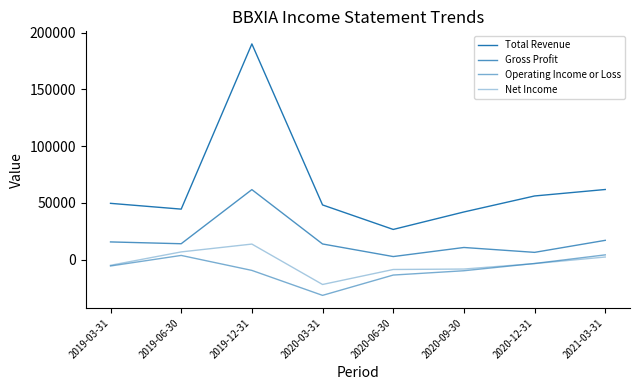

What value does the Total Revenue series have at 2020-09-30, to the nearest 50?

42000